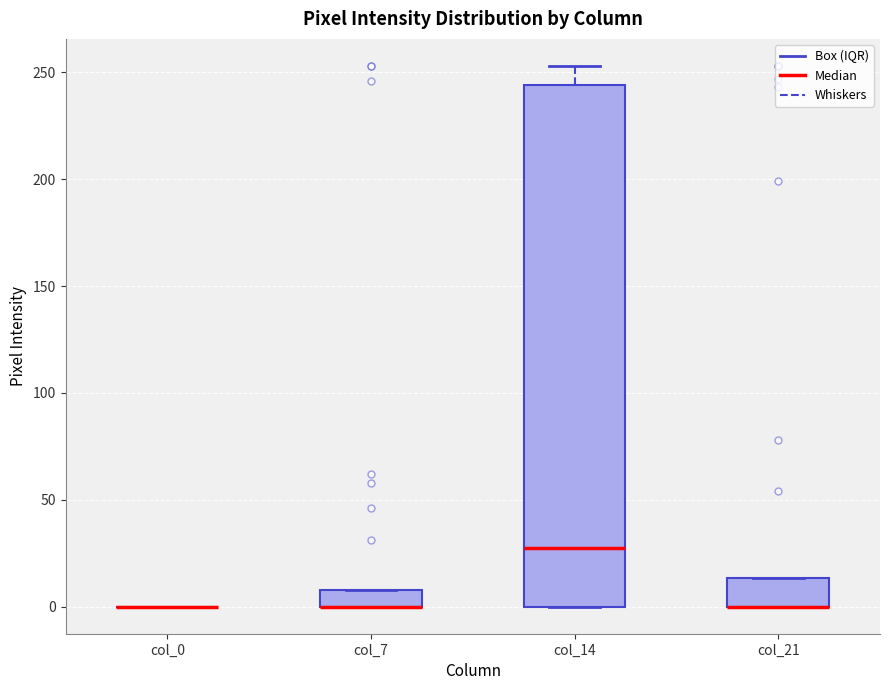

Reading left to right, read every box against the y-axis: the position of its median line, the range the box covers, and the ends of its whiskers. The values are not printed on the chart, so give them approximately, as read against the axis.

col_0: box collapsed to a line at 0, whiskers 0 to 0
col_7: median 0 (drawn on the box's lower edge), box 0 to 10, whiskers 0 to 10
col_14: median 30, box 0 to 245, whiskers 0 to 255
col_21: median 0 (drawn on the box's lower edge), box 0 to 15, whiskers 0 to 15